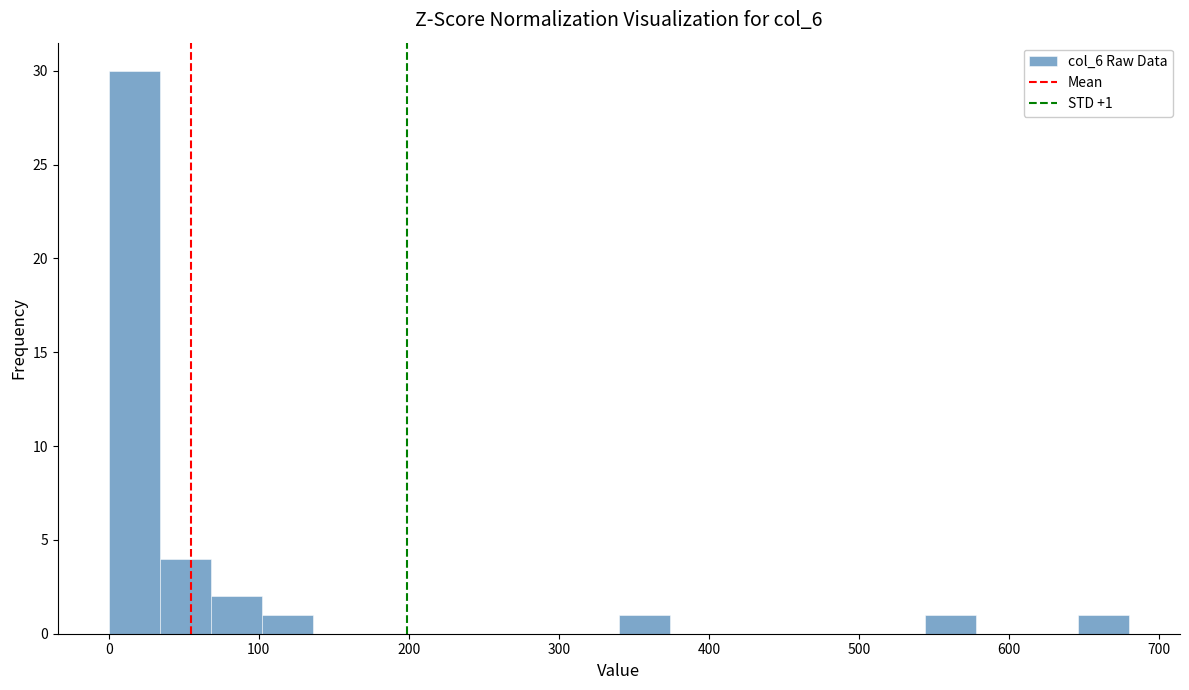

Around what value on the x-axis is the tallest bar? Give the approximate position of its centre, as read against the axis.

20